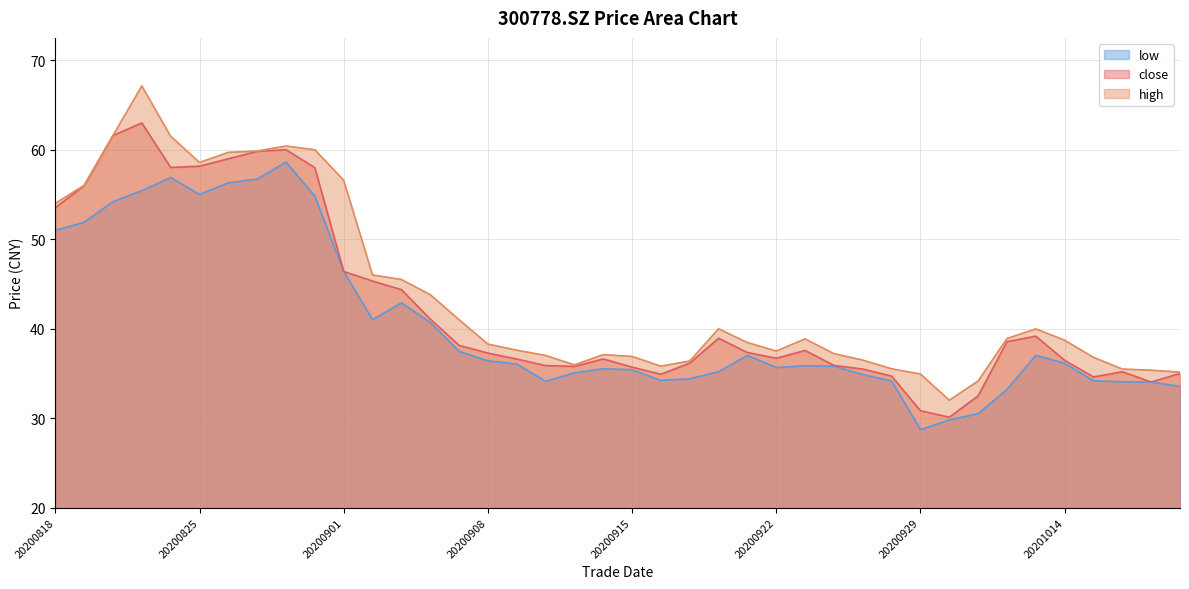

List the series in order of their peak value, highest first.

high, close, low